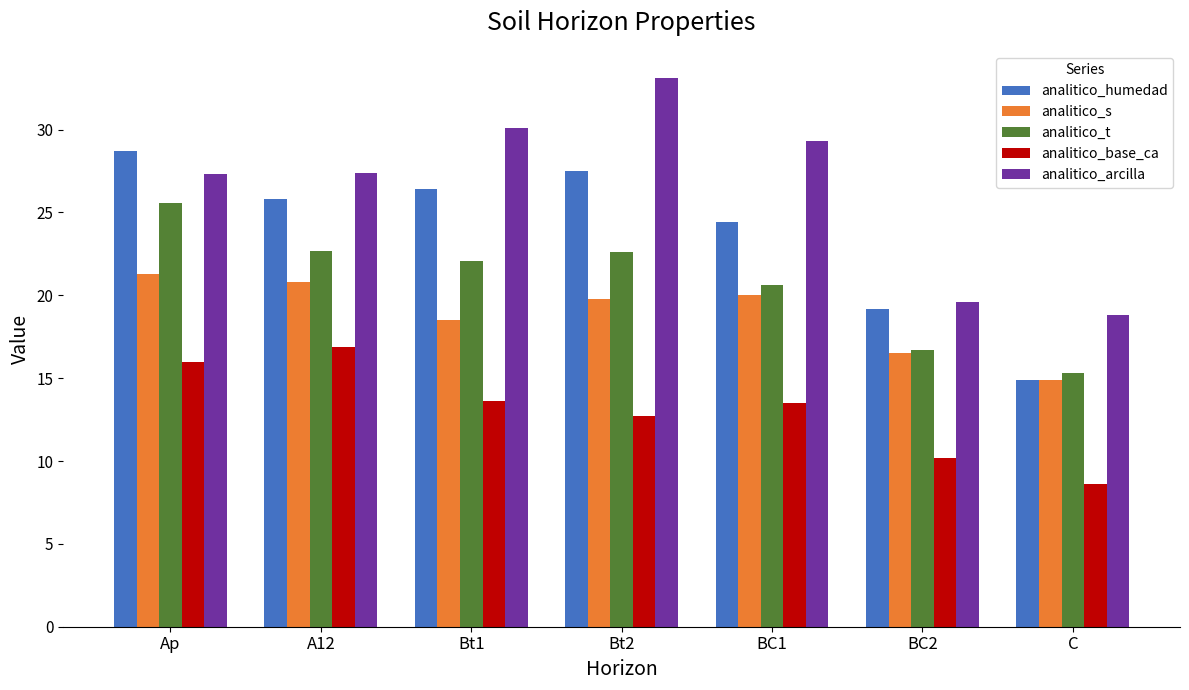

Which series has the widest spread of values?

analitico_arcilla